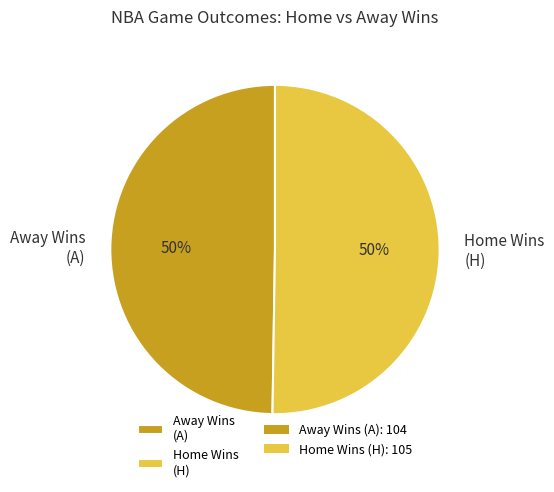

Combined, do Away Wins (A) and Home Wins (H) account for over 50%?

Yes